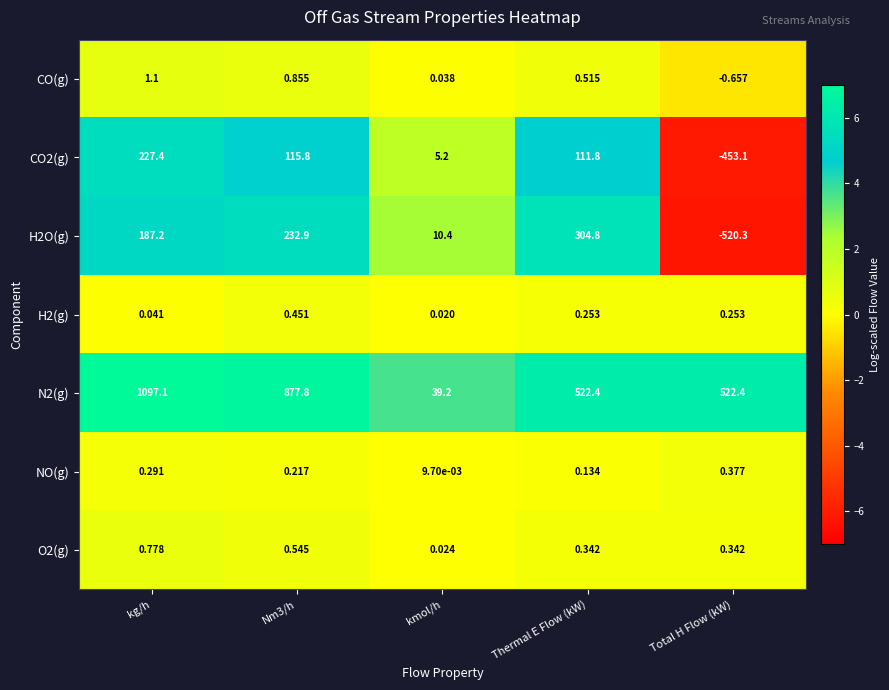

At which label is H2O(g) closest to -107?

kmol/h